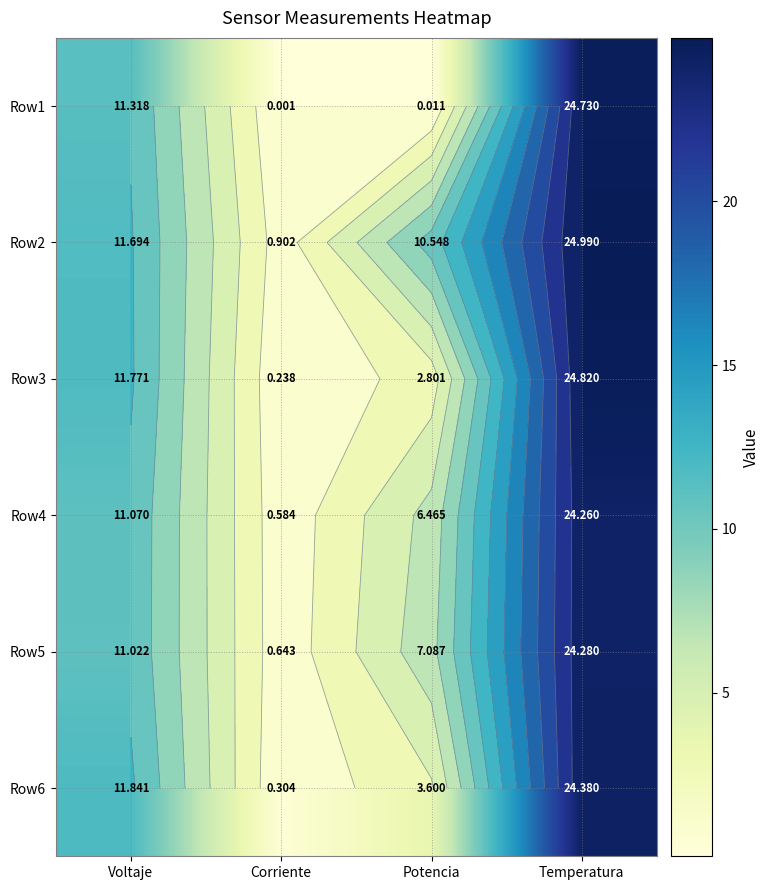

What value does the Row6 series have at Potencia?

3.6